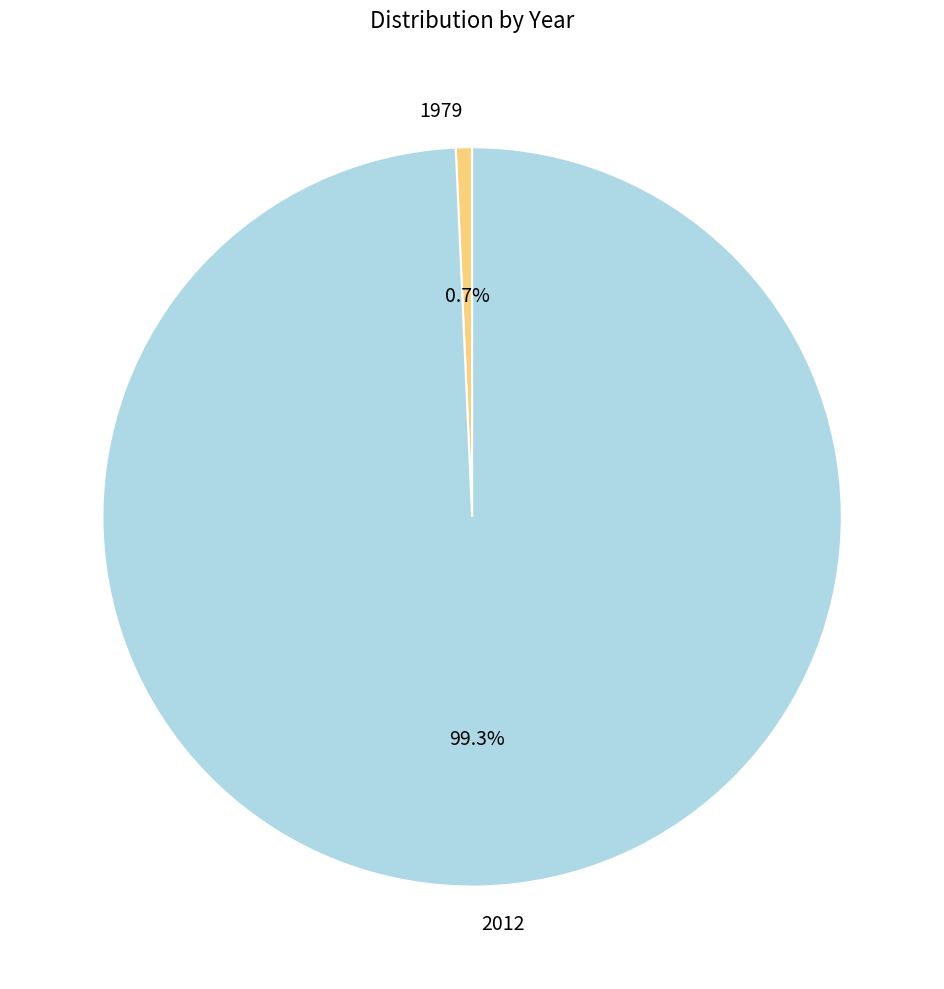

What portion of the pie excludes 1979?

99.3%